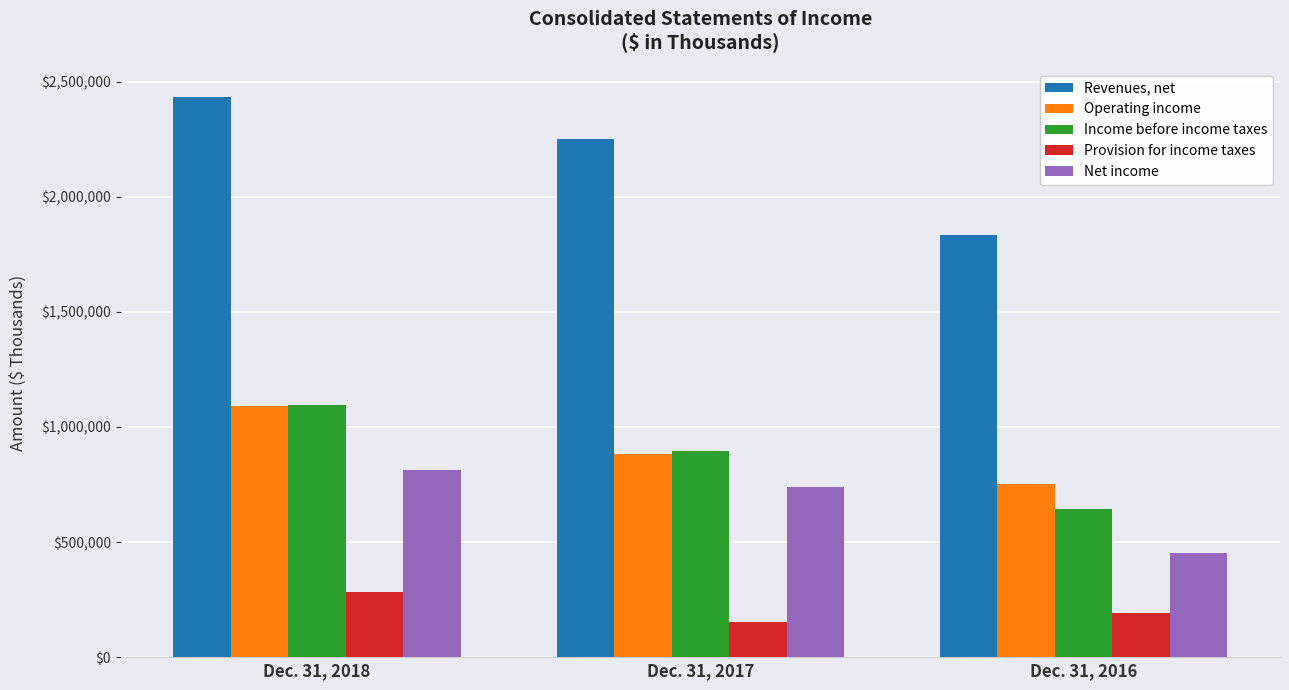

Which series has the largest range (max minus min)?

Revenues, net